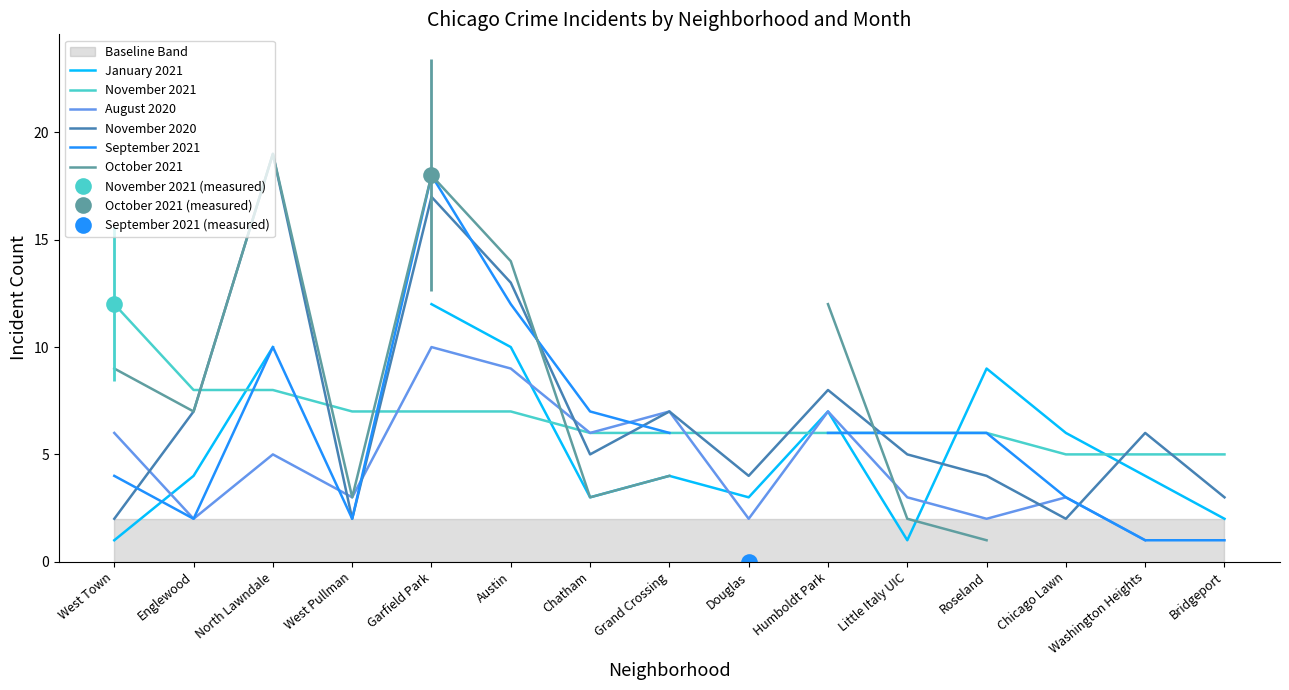

Which category has the highest value in the January 2021 series?

Garfield Park